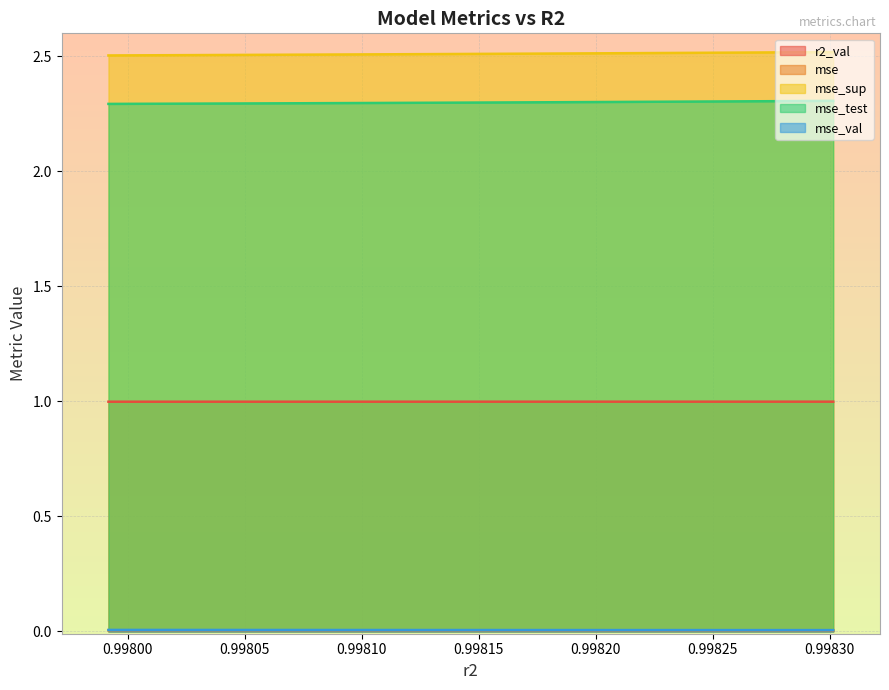

What is the maximum value shown in the chart?

2.5